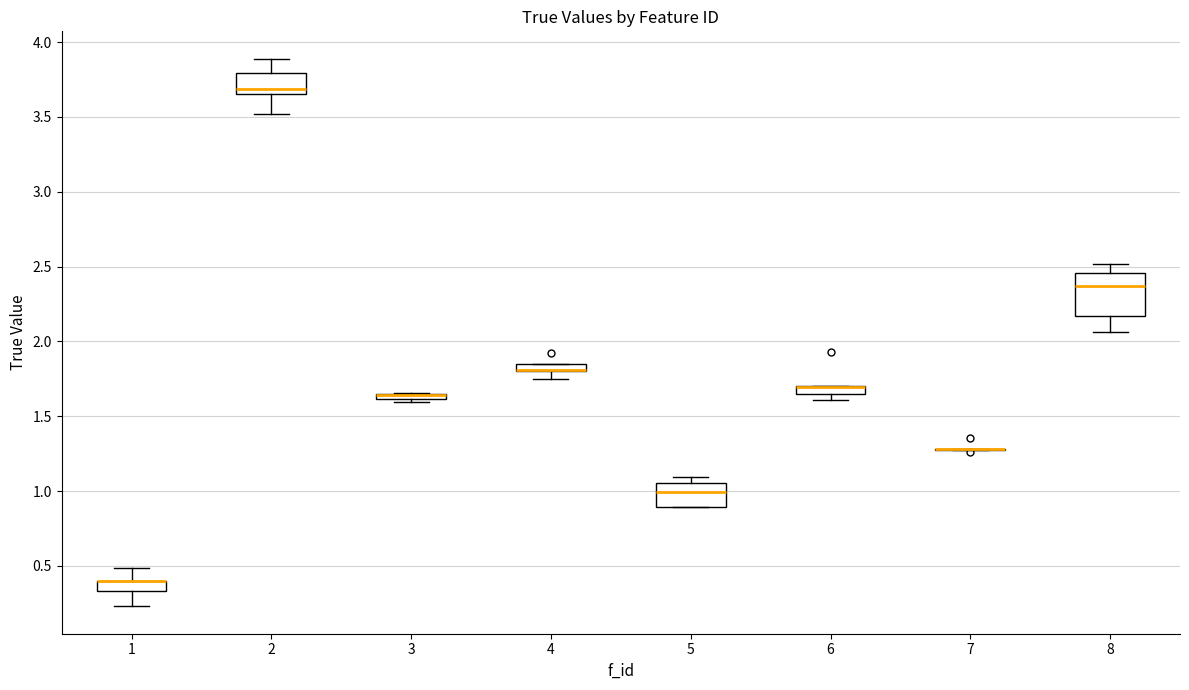

Which box is the tallest, from its lower edge to its upper edge?

8